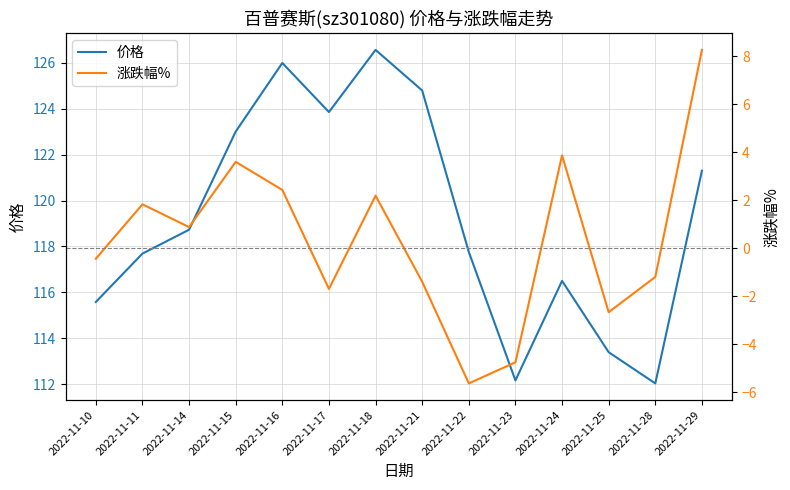

What is the sum of all 涨跌幅% values?

5.3